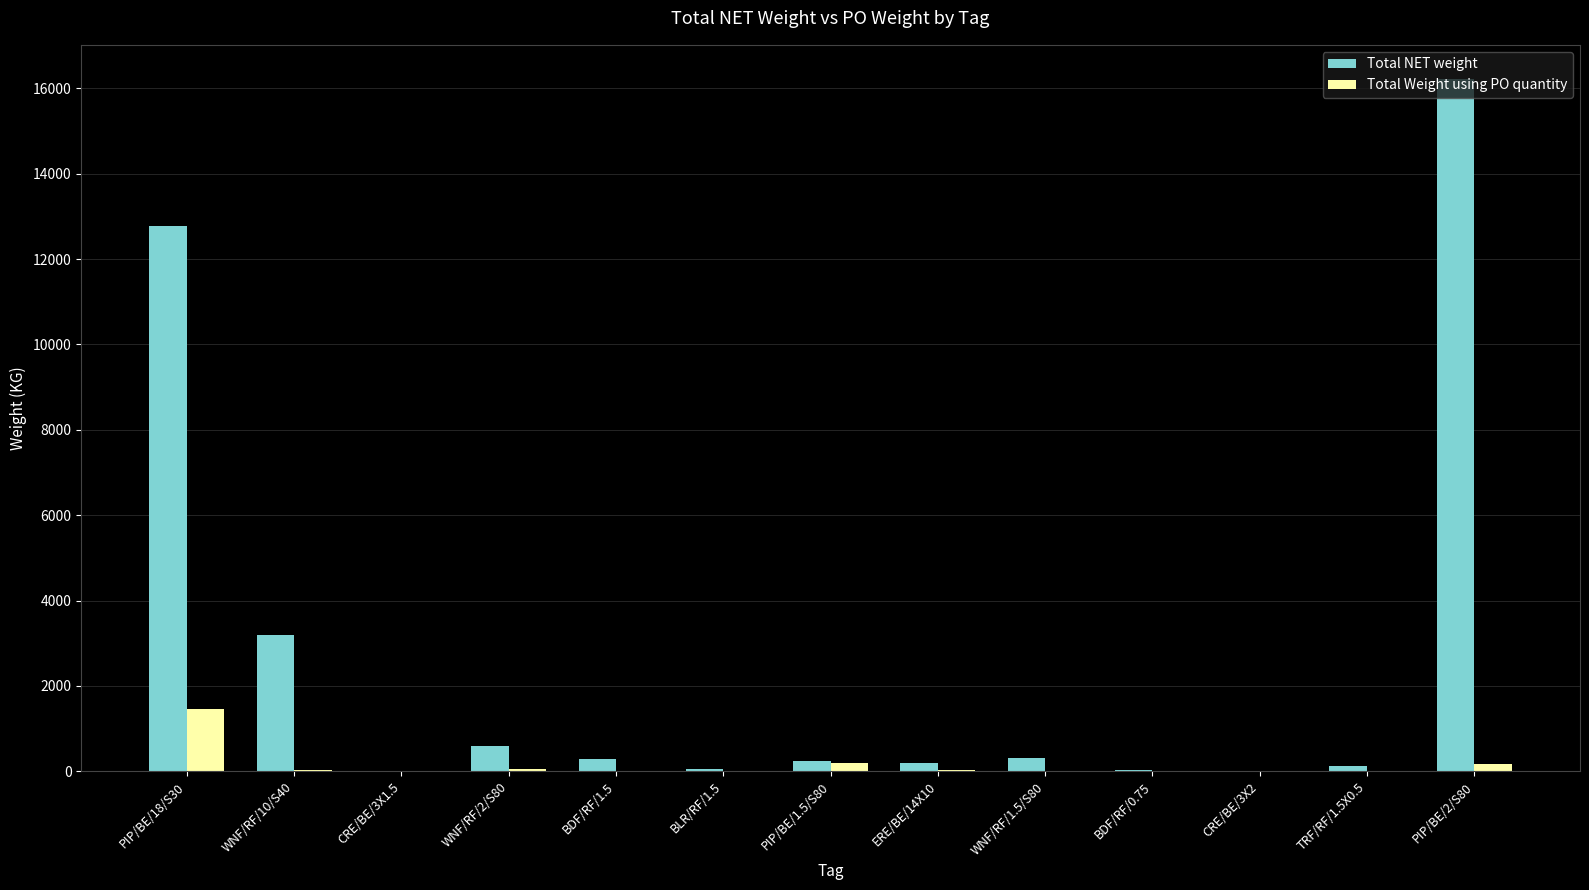

At which category is the sum across all series the highest?

PIP/BE/2/S80